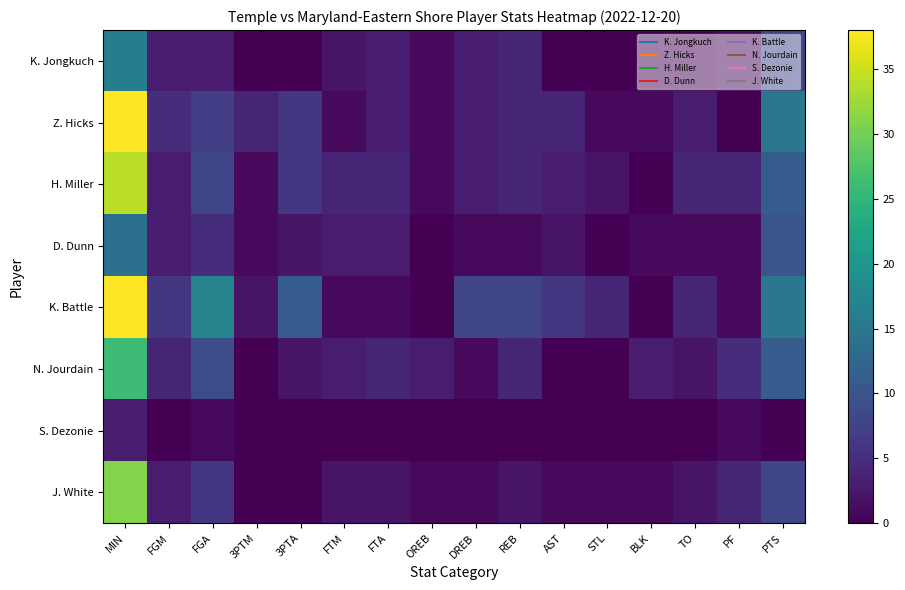

At which category does the chart reach its peak across all series?

MIN